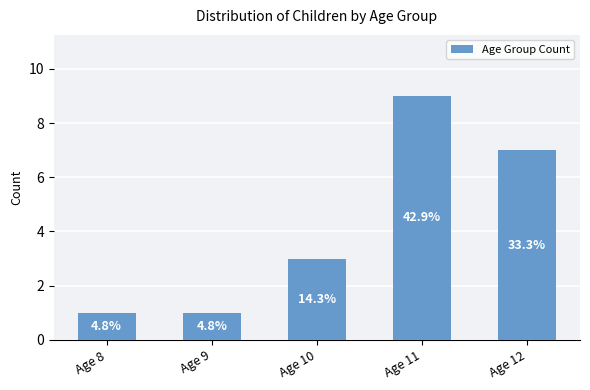

Which has a higher value, Age 11 or Age 10?

Age 11